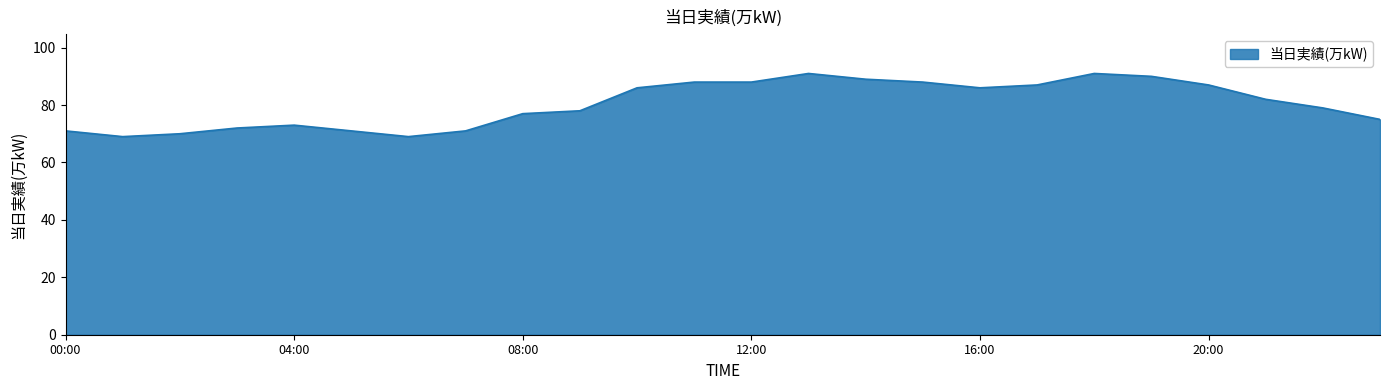

What is the difference between the maximum and minimum values?

22